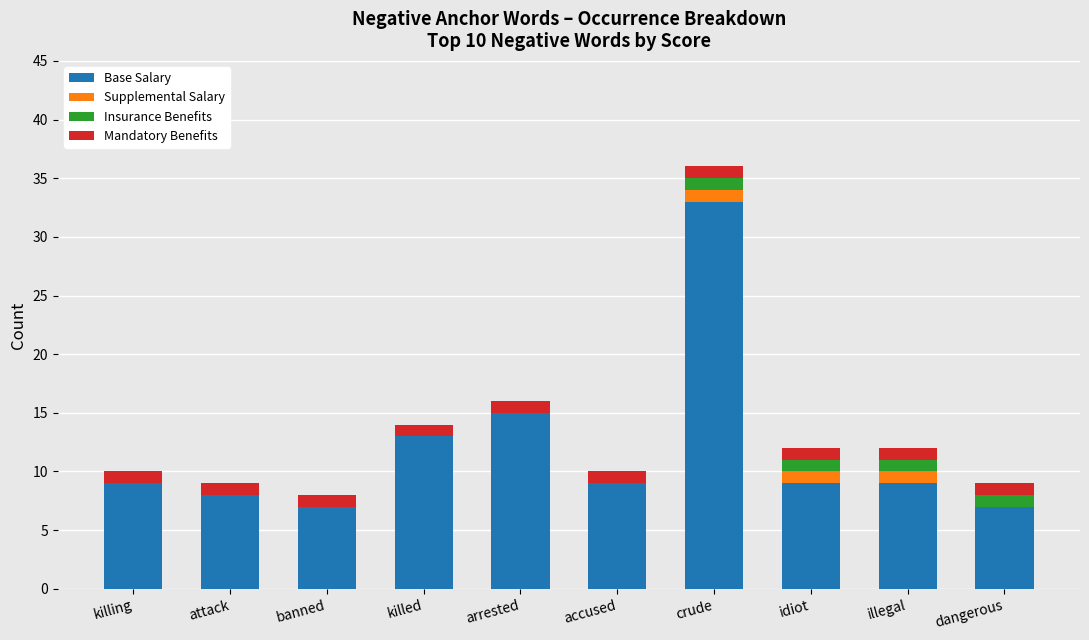

The Base Salary series shows 12 at killing. True or false?

False